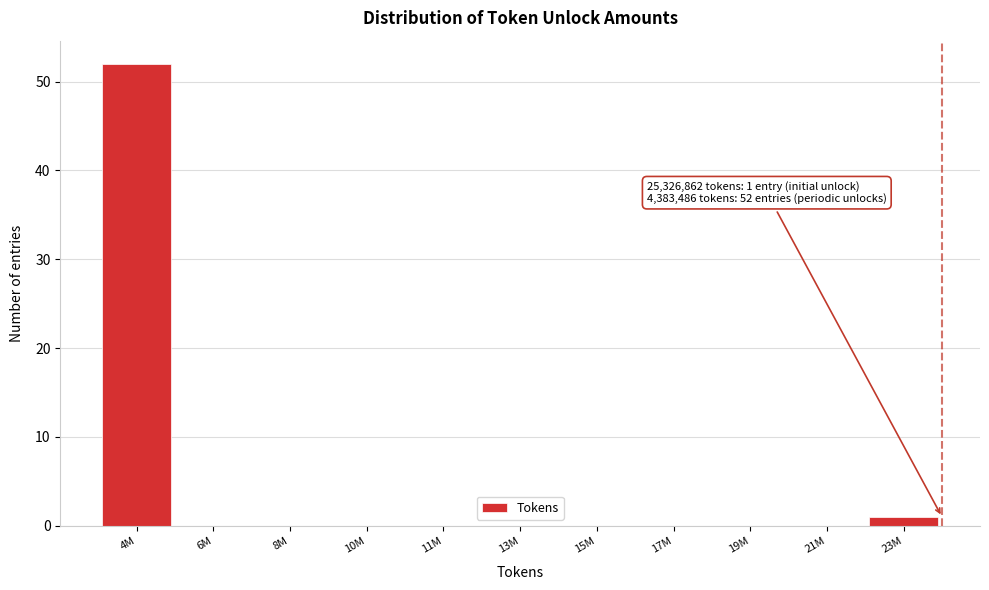

Reading left to right, transcribe all the data shown in this chart.

4M=52	6M=0	8M=0	10M=0	11M=0	13M=0	15M=0	17M=0	19M=0	21M=0	23M=1